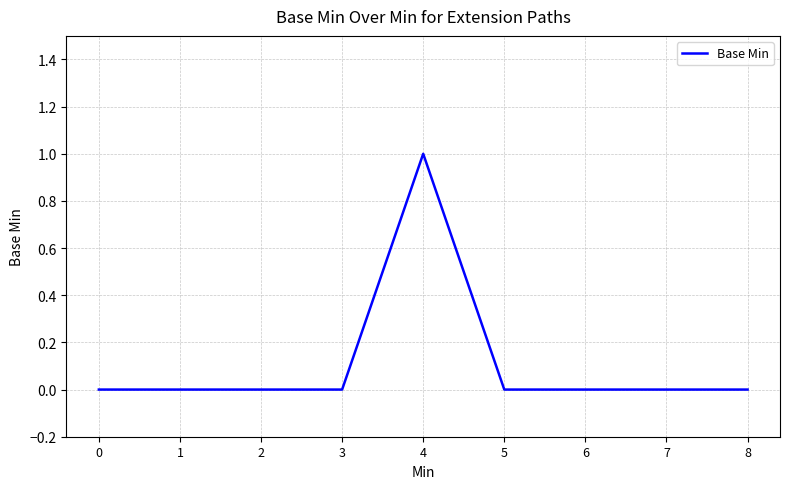

True or false: the data shows 0 at 5.

True